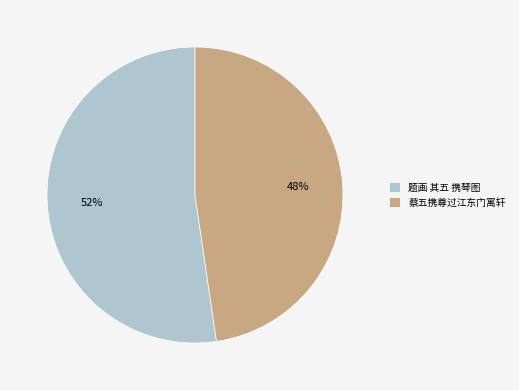

Which category has the smallest portion of the pie?

蔡五携尊过江东门寓轩